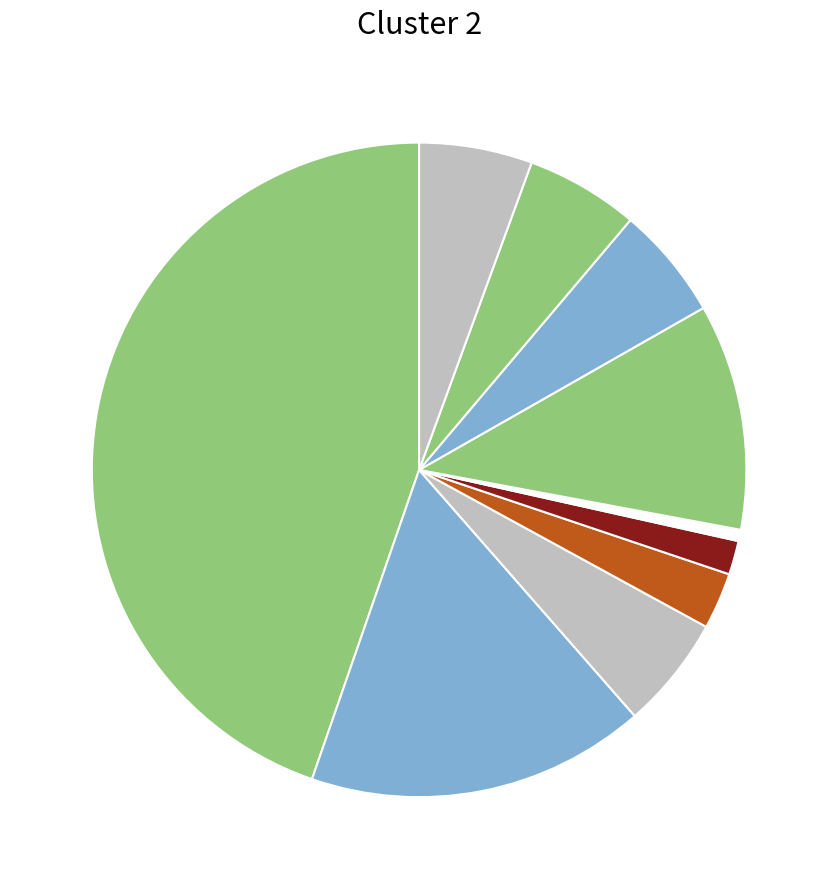

Count the number of slices in the pie.

10